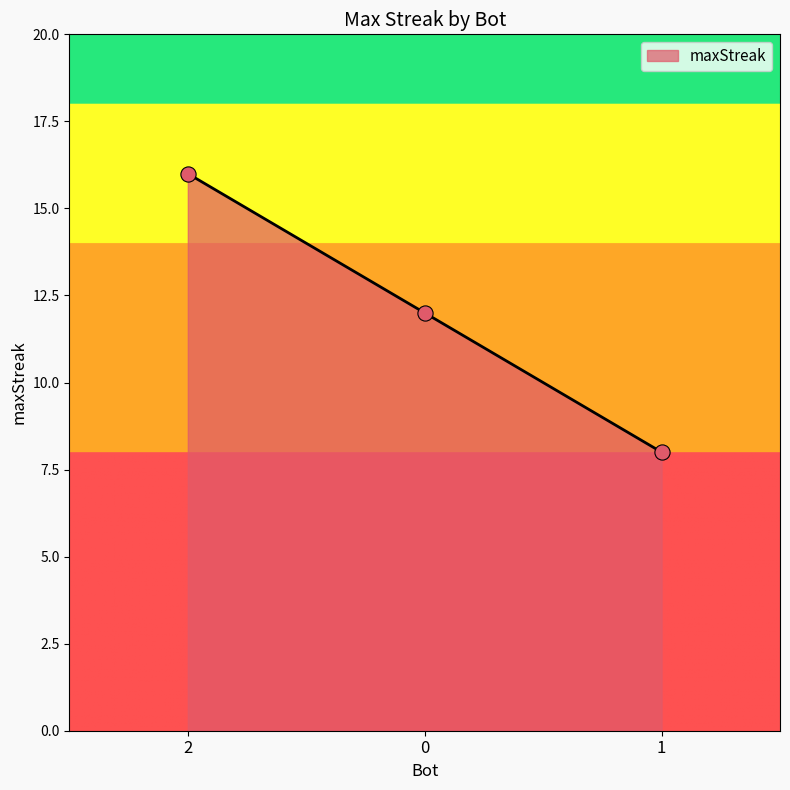

Between 0 and 2, which is larger?

2